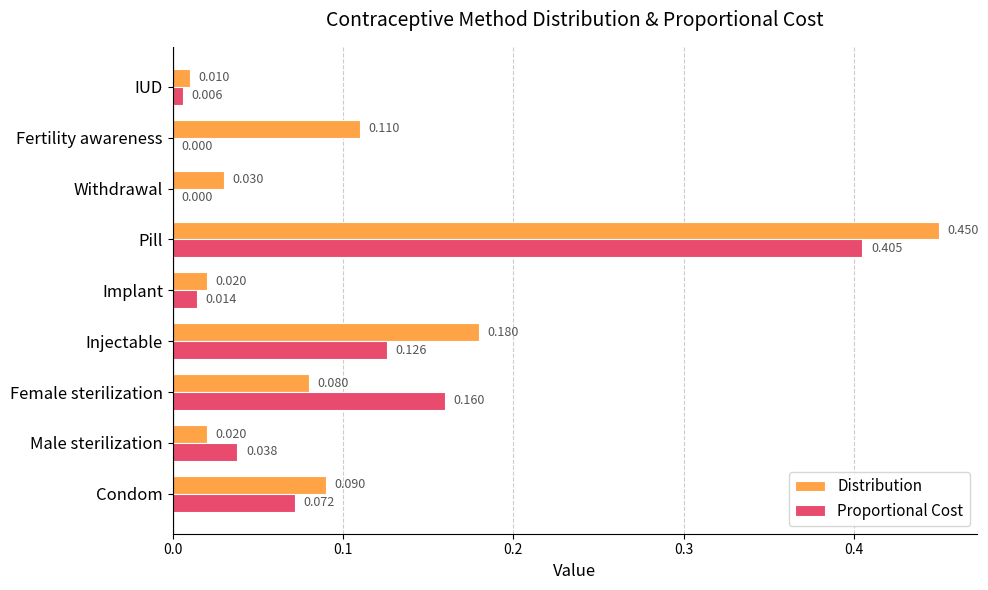

Which series changed the most between Condom and IUD?

Distribution